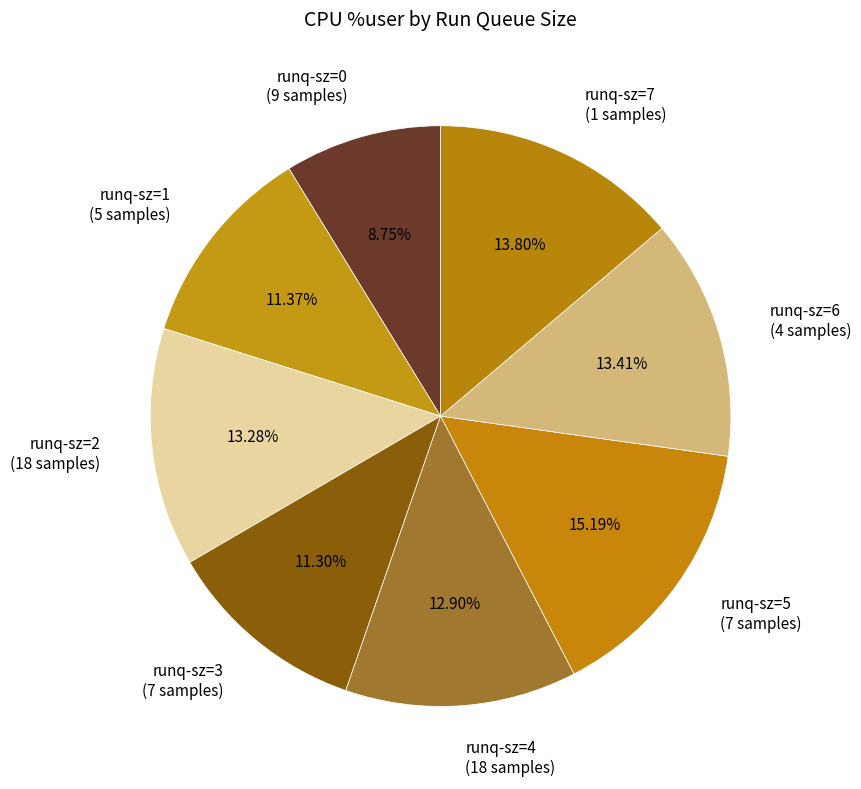

How many slices are in this pie chart?

8